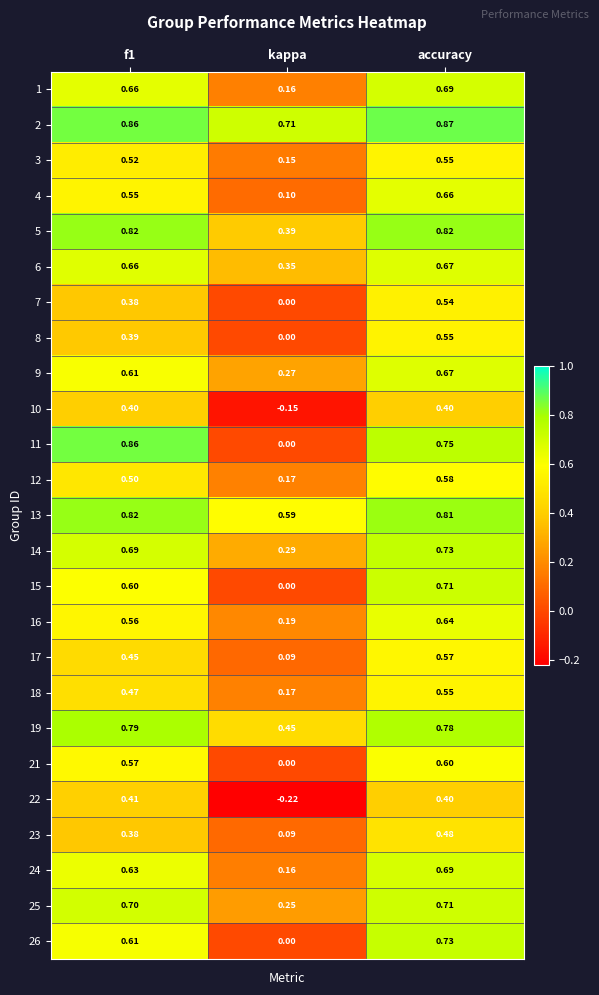

Is the value of 26 at f1 greater than the value of 12 at accuracy?

Yes